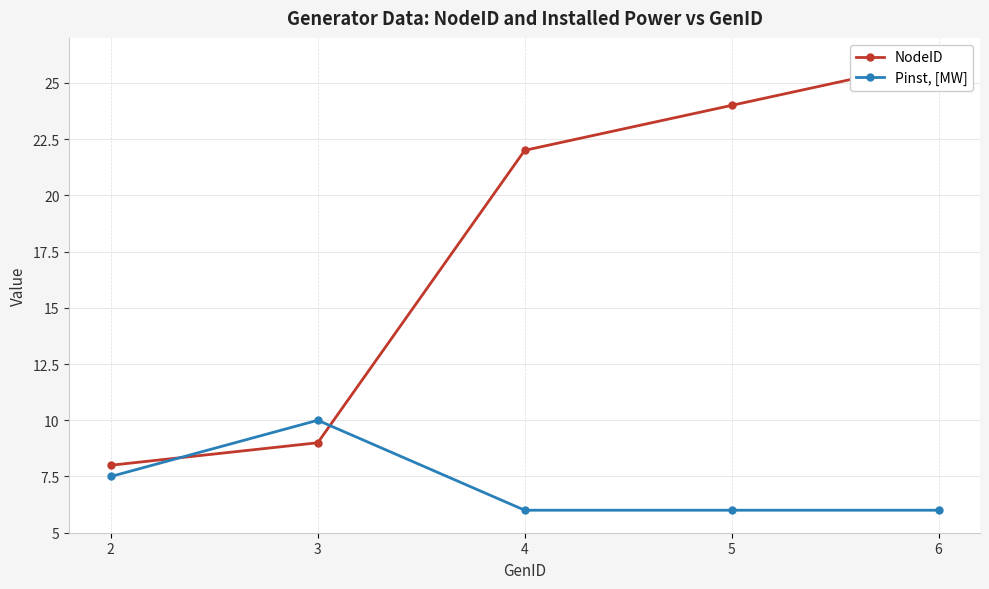

True or false: NodeID has more than 0 points higher than both neighbors.

False